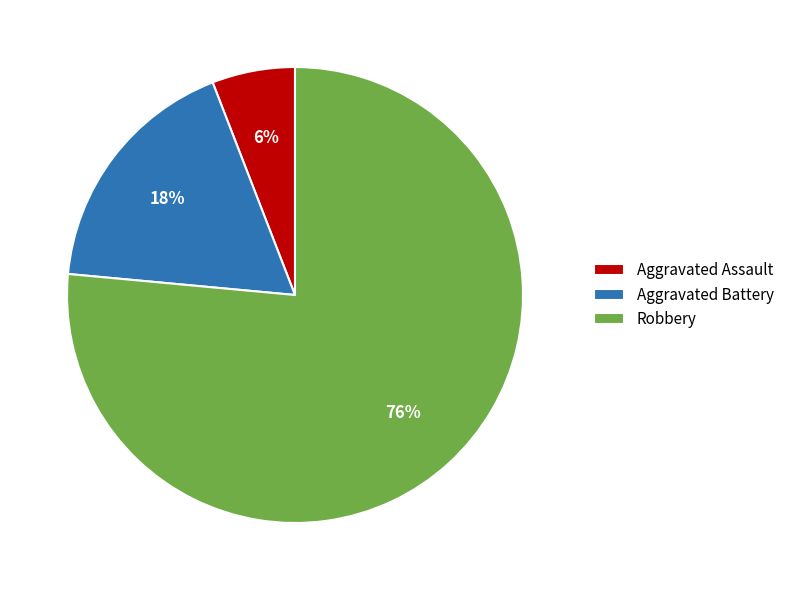

Is it true that Aggravated Battery is 18% of the pie?

True